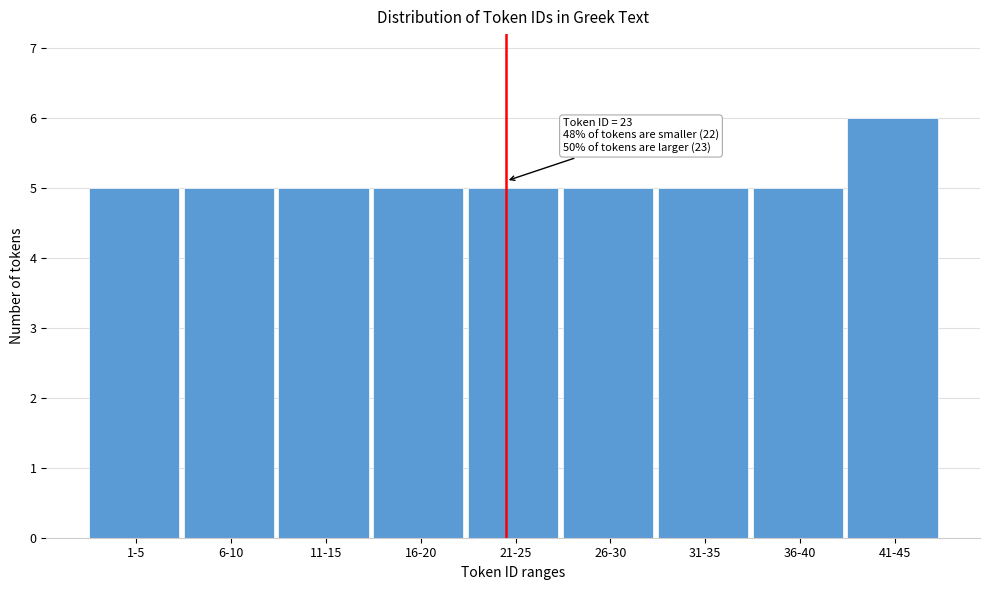

Reading left to right, transcribe all the data shown in this chart.

1-5=5	6-10=5	11-15=5	16-20=5	21-25=5	26-30=5	31-35=5	36-40=5	41-45=6